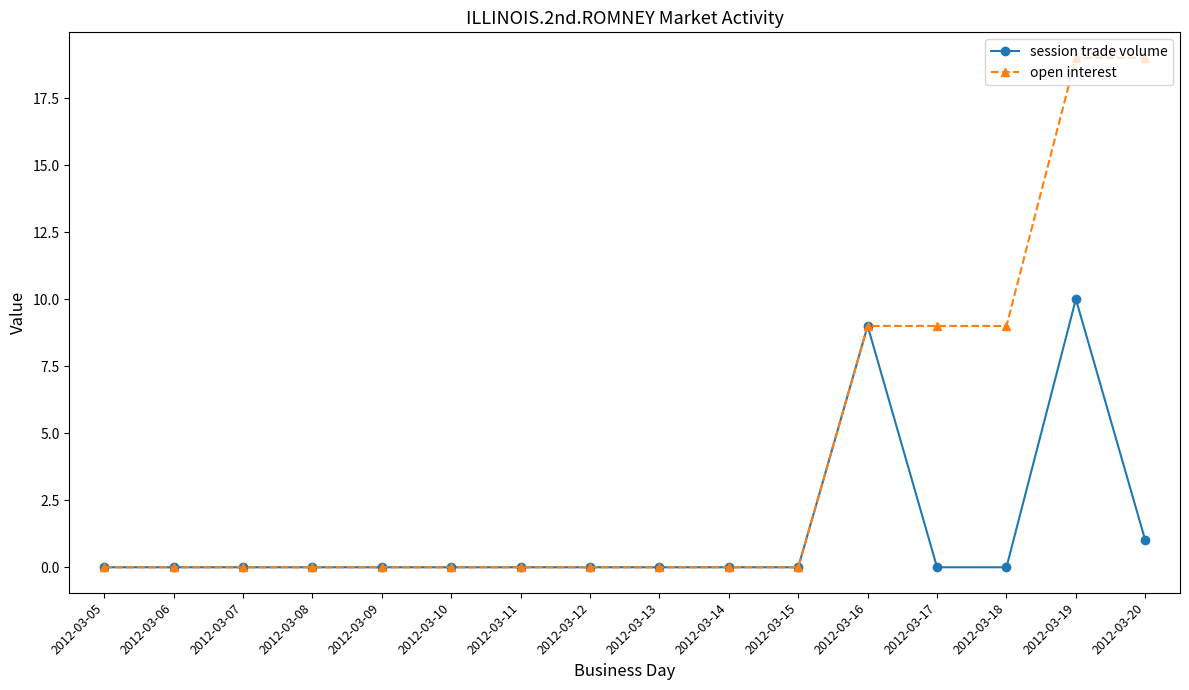

What is the maximum value shown in the chart?

19